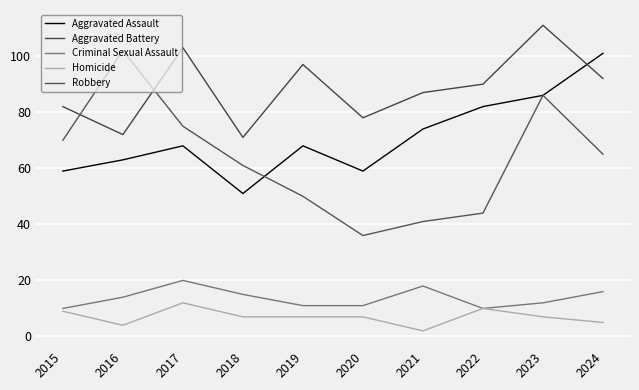

What is the minimum value for Homicide?

2